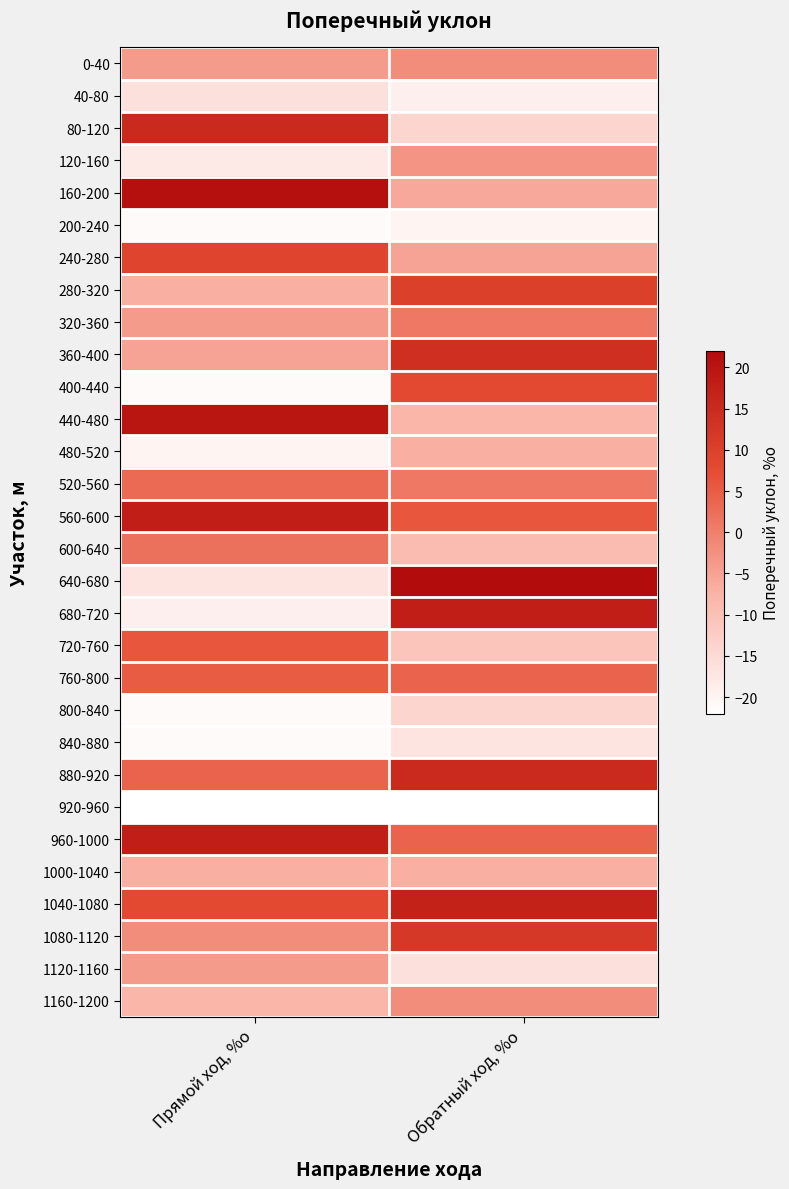

Reading right to left, transcribe all the data shown in this chart.

0-40: Обратный ход, %о=-2	Прямой ход, %о=-4
40-80: Обратный ход, %о=-19	Прямой ход, %о=-16
80-120: Обратный ход, %о=-14	Прямой ход, %о=15
120-160: Обратный ход, %о=-3	Прямой ход, %о=-18
160-200: Обратный ход, %о=-6	Прямой ход, %о=21
200-240: Обратный ход, %о=-20	Прямой ход, %о=-21
240-280: Обратный ход, %о=-5	Прямой ход, %о=9
280-320: Обратный ход, %о=10	Прямой ход, %о=-7
320-360: Обратный ход, %о=1	Прямой ход, %о=-4
360-400: Обратный ход, %о=14	Прямой ход, %о=-5
400-440: Обратный ход, %о=8	Прямой ход, %о=-21
440-480: Обратный ход, %о=-8	Прямой ход, %о=20
480-520: Обратный ход, %о=-7	Прямой ход, %о=-20
520-560: Обратный ход, %о=1	Прямой ход, %о=3
560-600: Обратный ход, %о=6	Прямой ход, %о=18
600-640: Обратный ход, %о=-9	Прямой ход, %о=2
640-680: Обратный ход, %о=22	Прямой ход, %о=-17
680-720: Обратный ход, %о=18	Прямой ход, %о=-19
720-760: Обратный ход, %о=-11	Прямой ход, %о=6
760-800: Обратный ход, %о=4	Прямой ход, %о=5
800-840: Обратный ход, %о=-14	Прямой ход, %о=-21
840-880: Обратный ход, %о=-17	Прямой ход, %о=-21
880-920: Обратный ход, %о=15	Прямой ход, %о=4
920-960: Обратный ход, %о=-22	Прямой ход, %о=-22
960-1000: Обратный ход, %о=4	Прямой ход, %о=18
1000-1040: Обратный ход, %о=-7	Прямой ход, %о=-7
1040-1080: Обратный ход, %о=17	Прямой ход, %о=8
1080-1120: Обратный ход, %о=12	Прямой ход, %о=-2
1120-1160: Обратный ход, %о=-16	Прямой ход, %о=-4
1160-1200: Обратный ход, %о=-2	Прямой ход, %о=-8